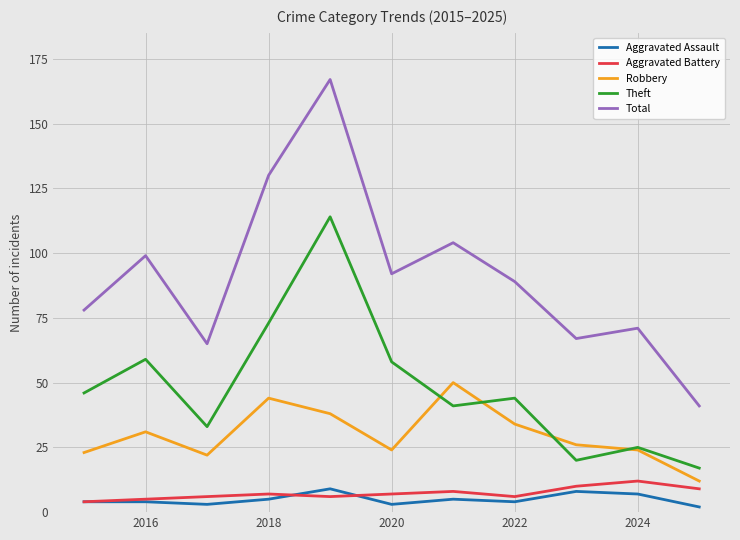

True or false: Aggravated Battery and Theft intersect in this chart.

False